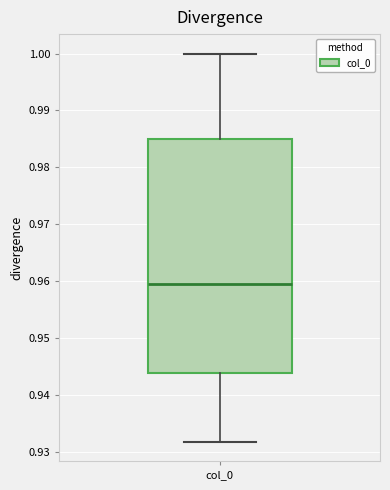

Transcribe this box plot: give where the median line is, the range the box spans, and where the two whiskers end, as read against the y-axis. The values are not printed on the chart, so give them approximately, as read against the axis.

median 0.960, box 0.944 to 0.985, whiskers 0.932 to 1.000